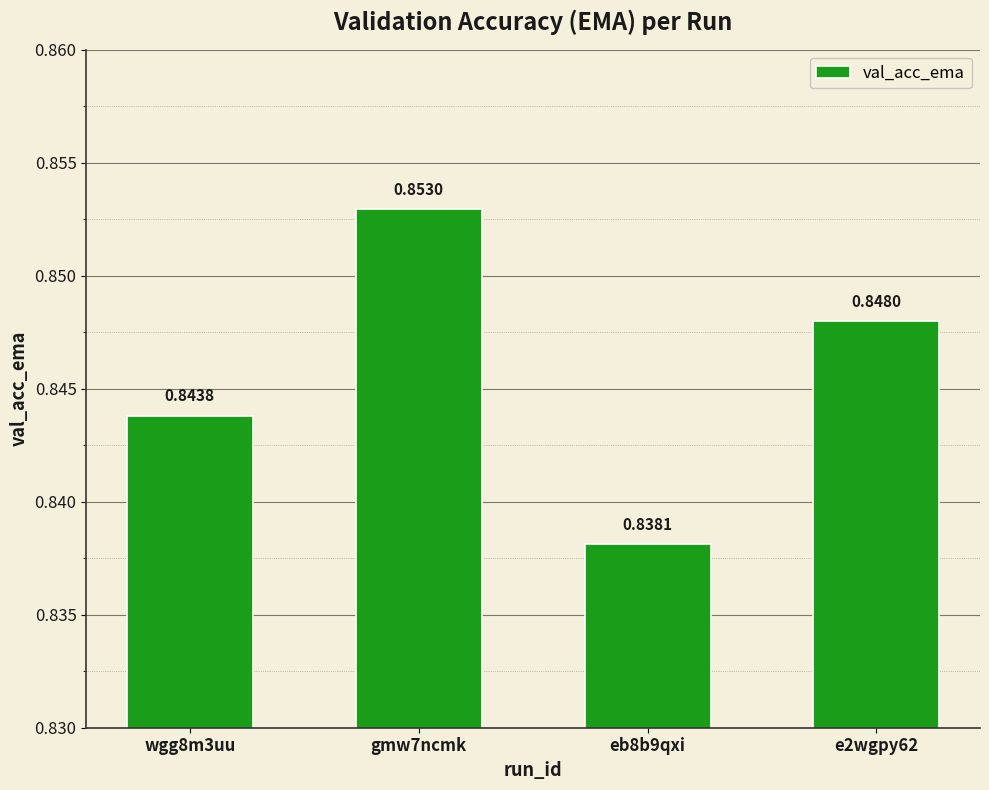

What is the sum of the values at wgg8m3uu and e2wgpy62?

1.7